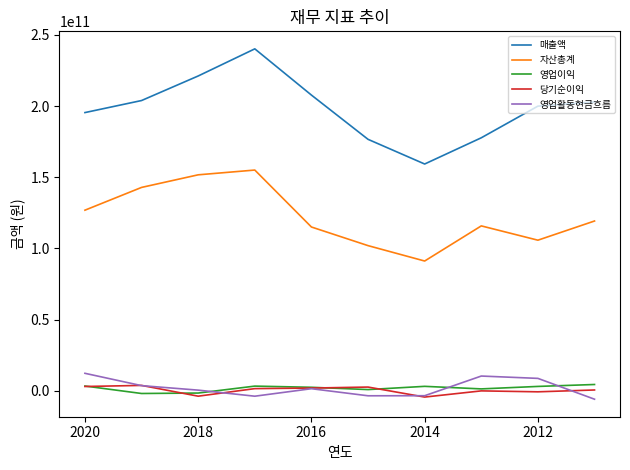

The 영업이익 series shows 865961158 at 7. True or false?

False